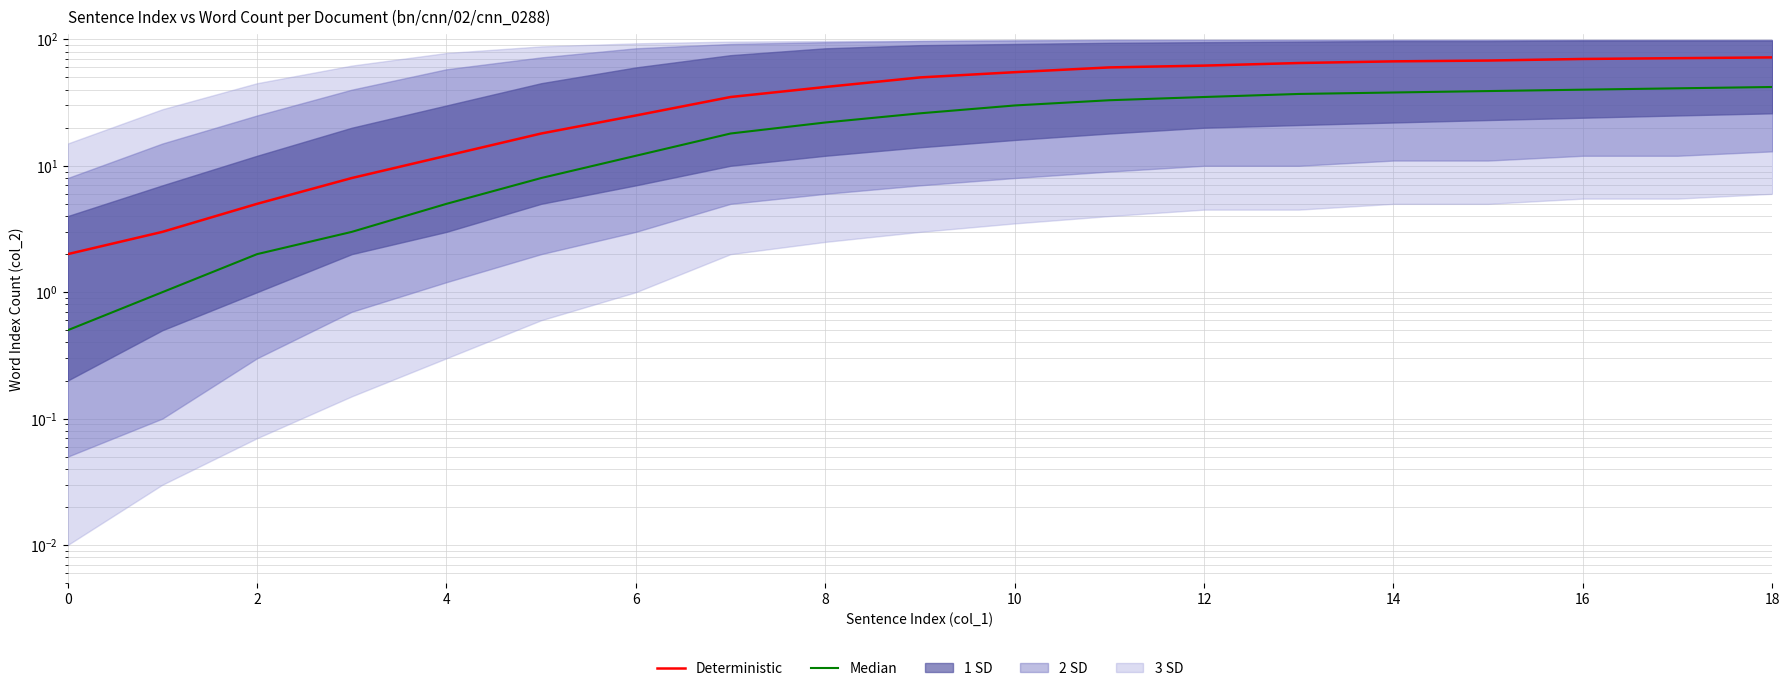

Does the chart display data point markers on the line(s)?

No